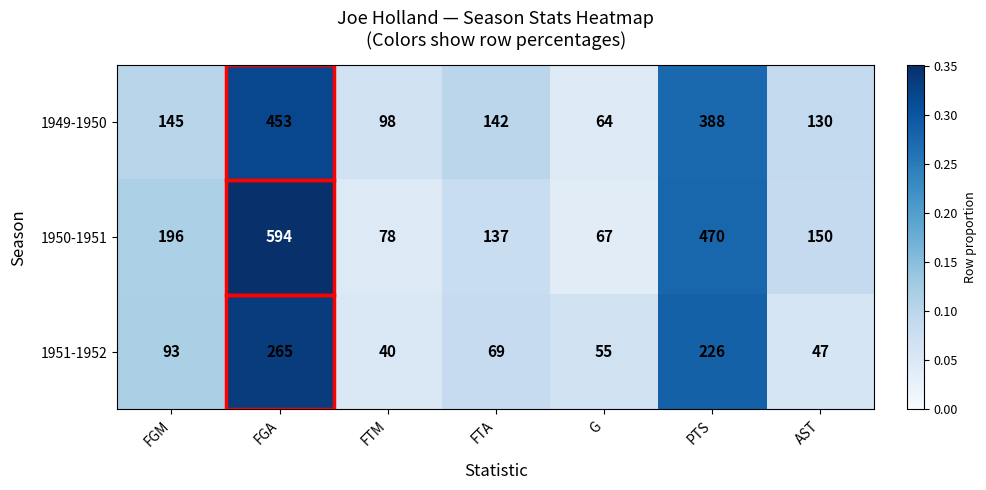

Is the value of 1951-1952 at FGM greater than the value of 1950-1951 at FTM?

Yes